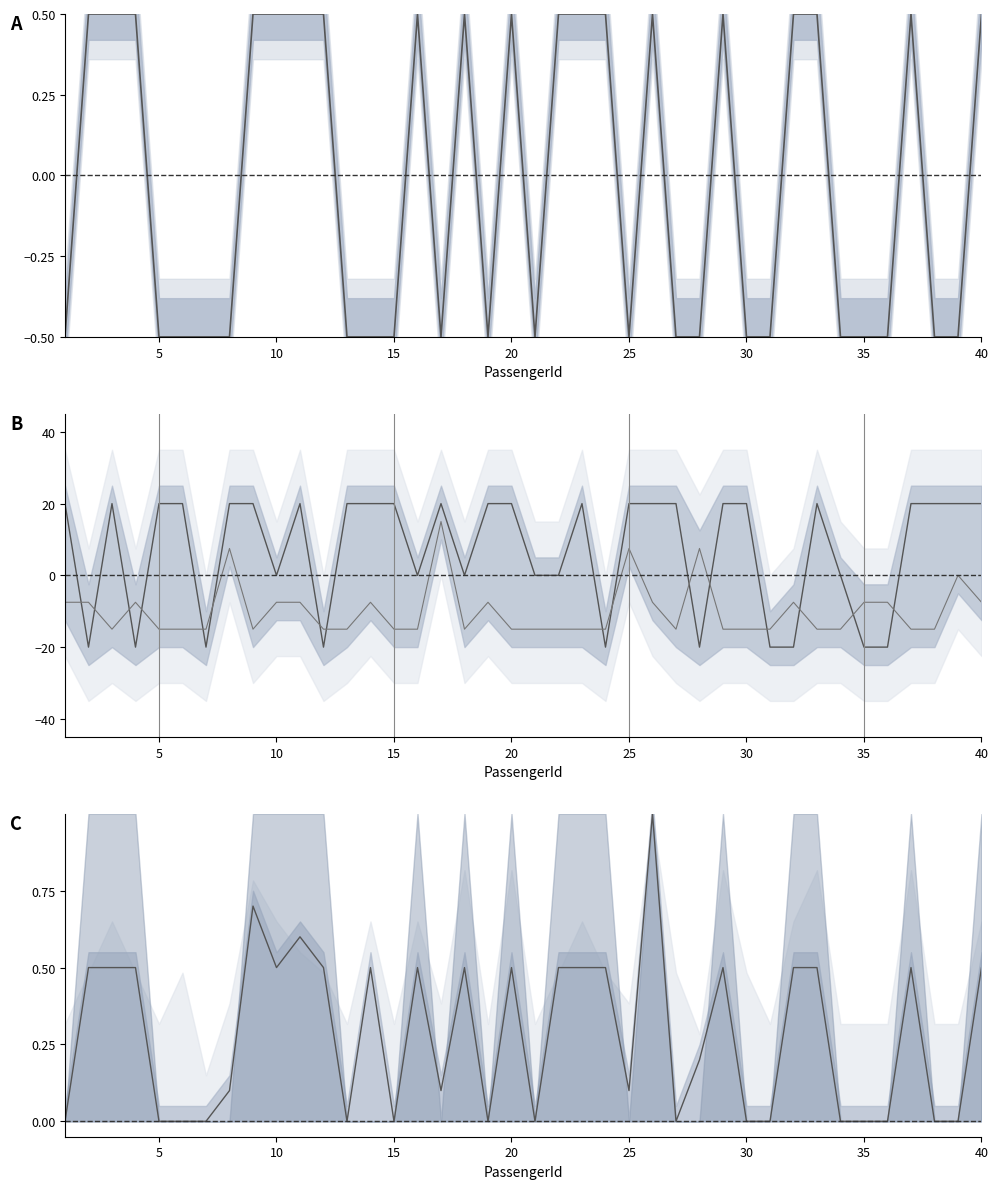

The value of SibSp at 27 is 10.4. True or false?

False